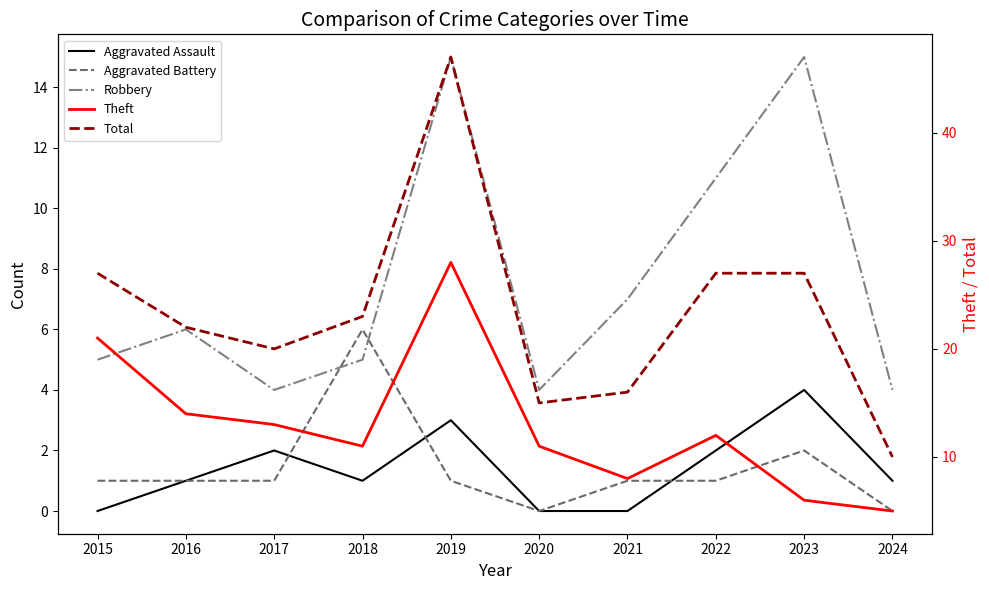

Between 2019 and 2024, which is larger?

2019